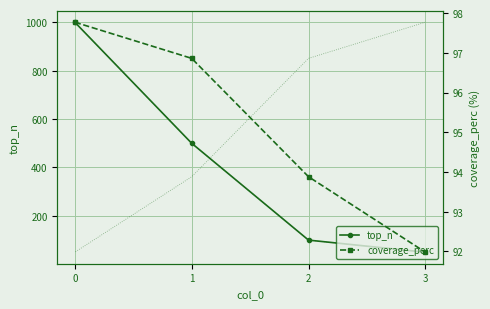

After their last crossing, which series has the higher values: top_n or coverage_perc?

coverage_perc